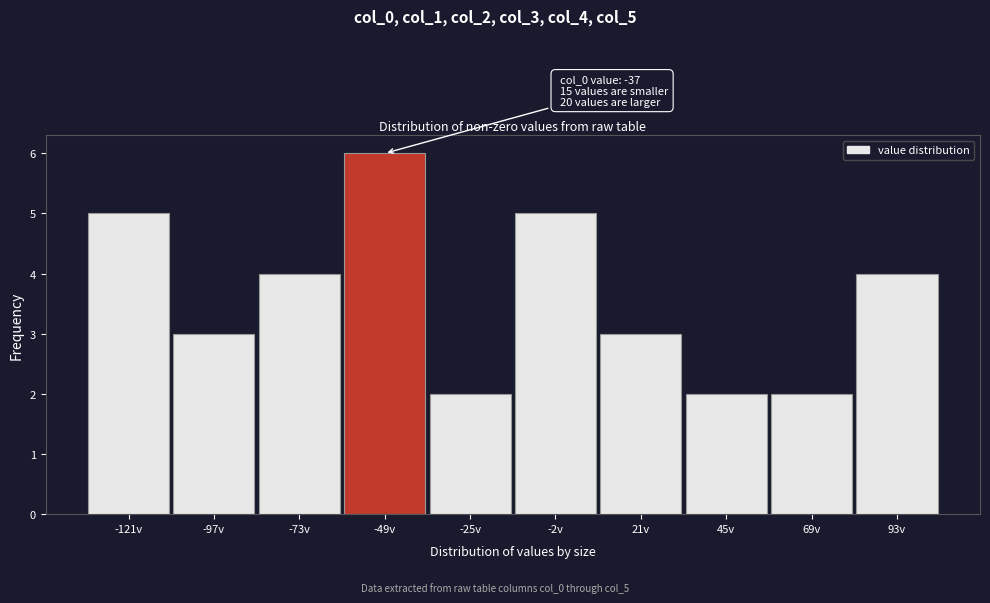

Reading left to right, what are all the values shown in this chart?

5	3	4	6	2	5	3	2	2	4